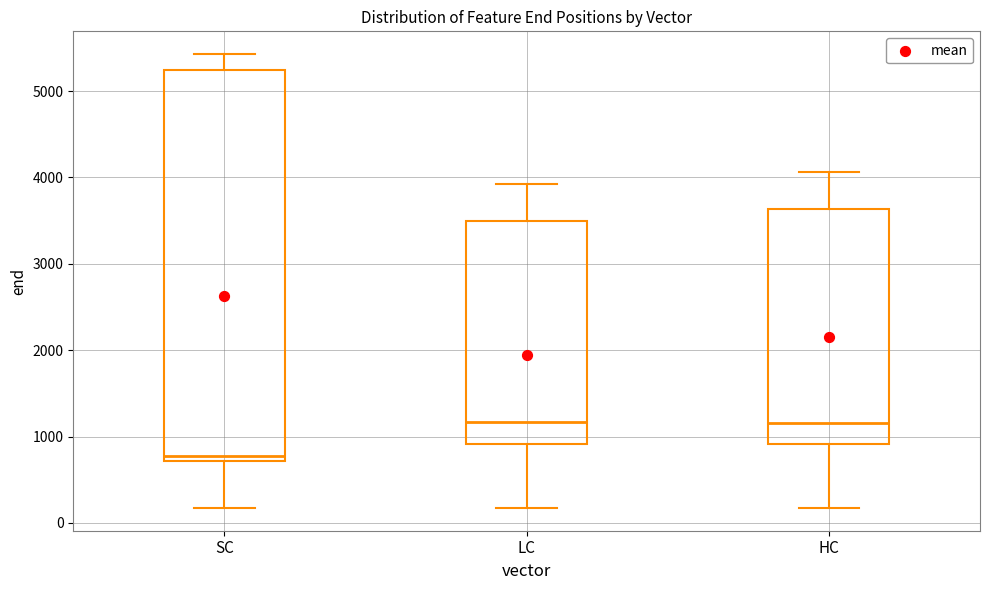

Reading left to right, transcribe this box plot: for each box, give where its median line is, the range the box spans, and where its two whiskers end, as read against the y-axis. The values are not printed on the chart, so give them approximately, as read against the axis.

SC: median 800, box 700 to 5200, whiskers 200 to 5400
LC: median 1200, box 900 to 3500, whiskers 200 to 3900
HC: median 1200, box 900 to 3600, whiskers 200 to 4100